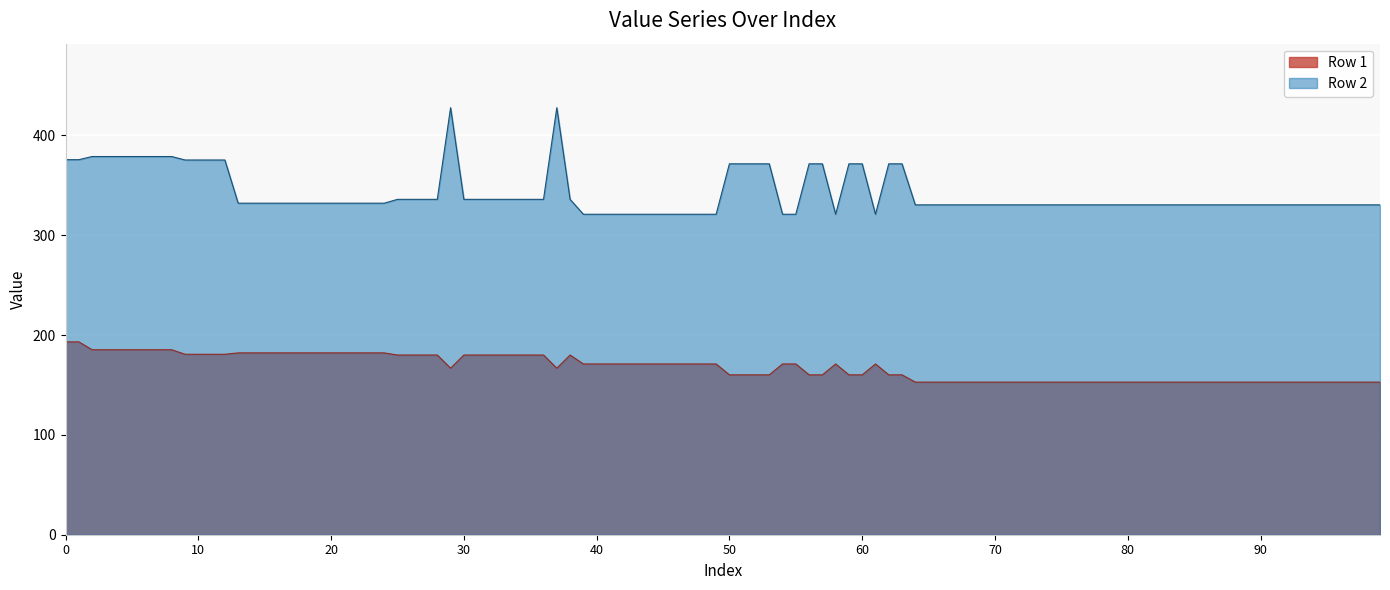

What is the maximum value shown in the chart?

427.7